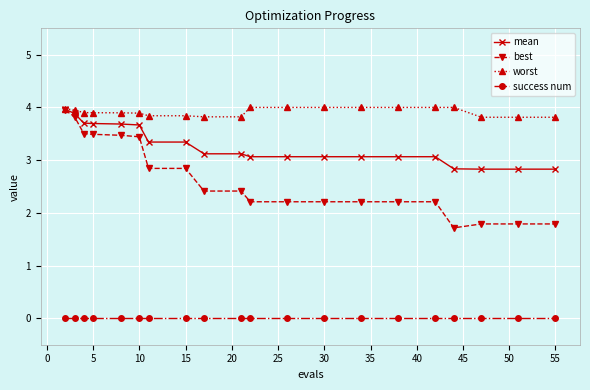

What are all the series names shown in the legend?

mean, best, worst, success num